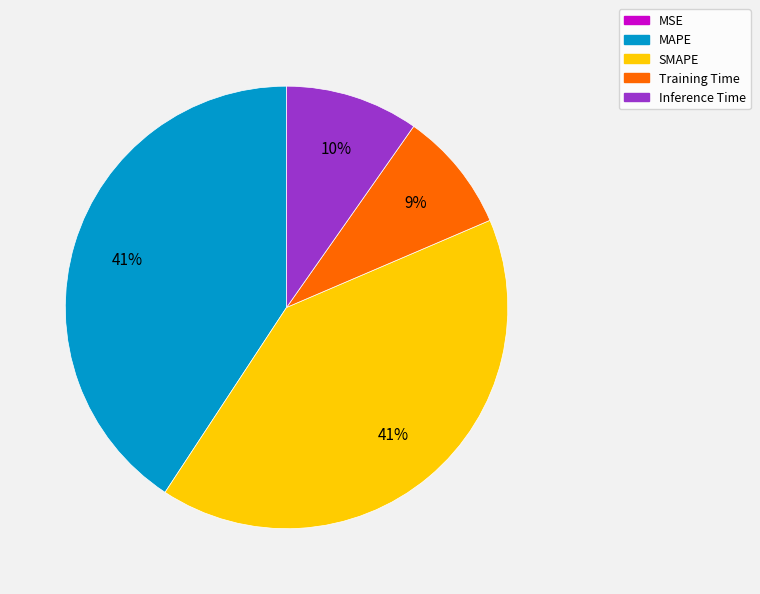

To the nearest percent, what is the average slice percentage?

20%